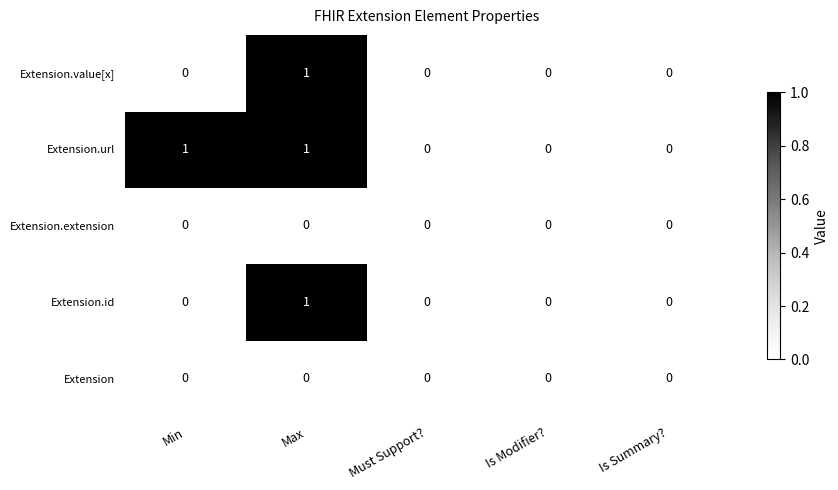

The value of Extension.url at Is Summary? is 0. True or false?

True